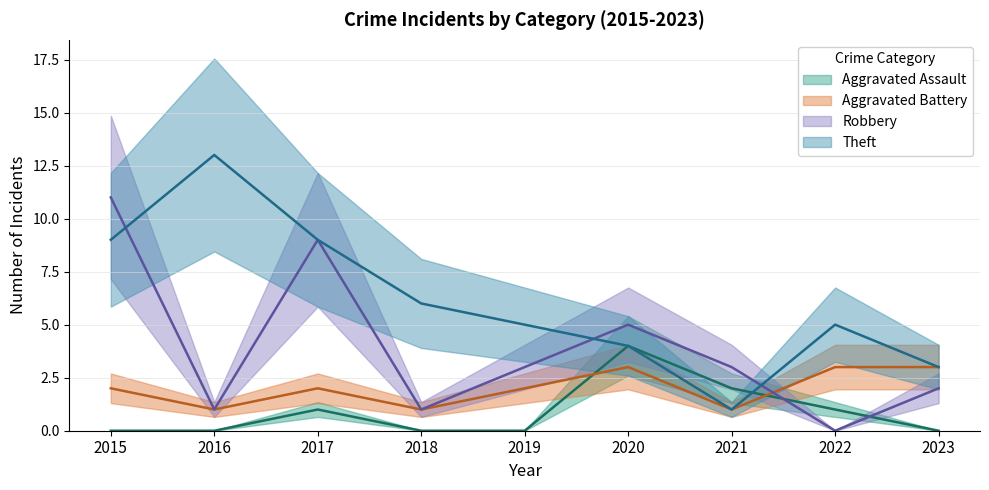

The value of Aggravated Assault at 2023 is 2. True or false?

False